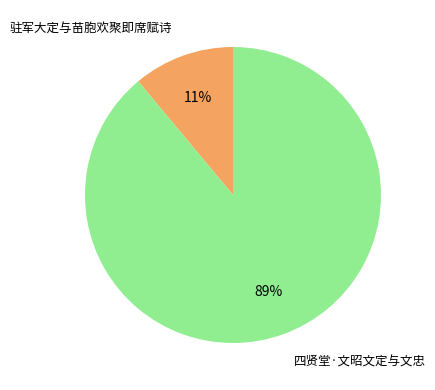

To the nearest percent, what is the combined percentage of 驻军大定与苗胞欢聚即席赋诗 and 四贤堂·文昭文定与文忠?

100%